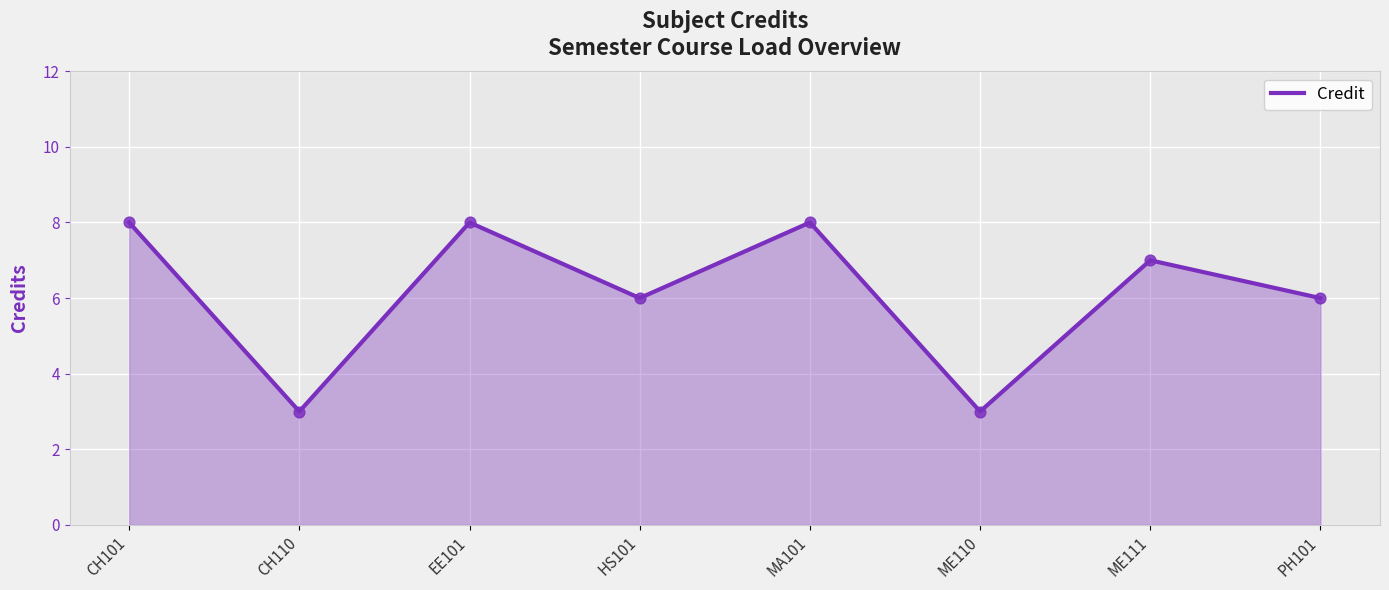

What is the change in value from CH101 to ME110?

-5